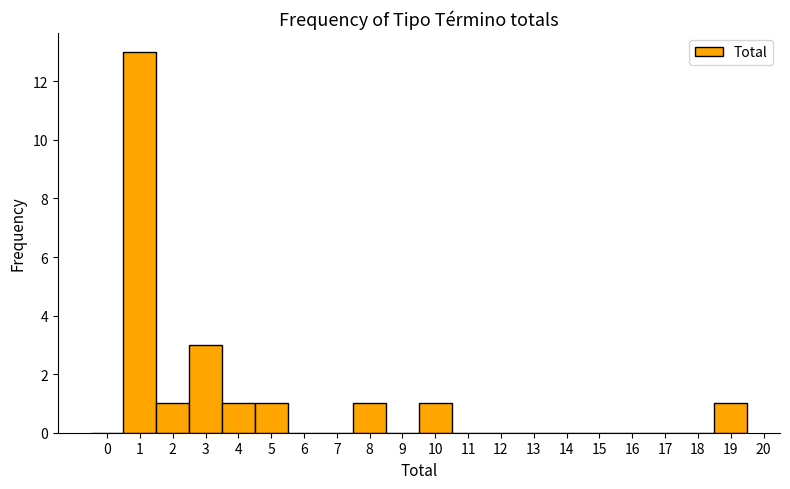

Over which range of the x-axis is the bar tallest?

0.5 to 1.5